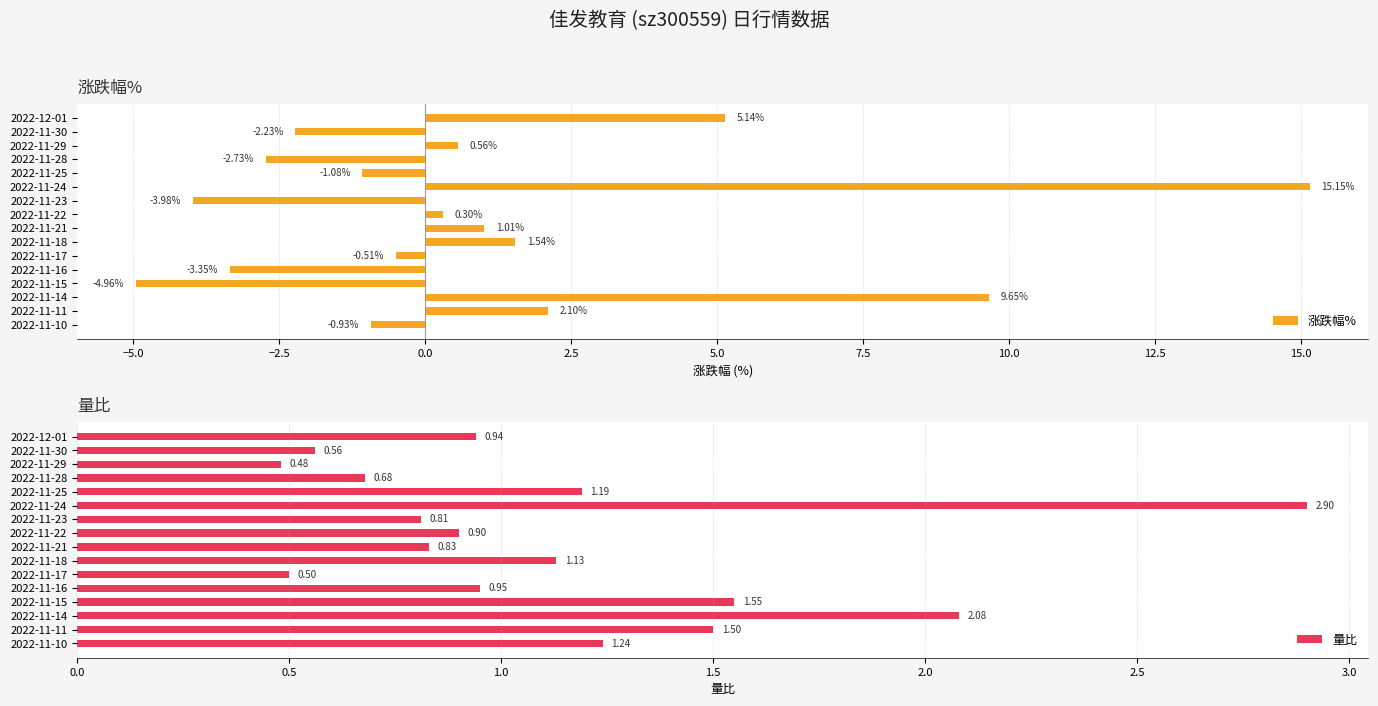

Rank the categories by 涨跌幅% value from highest to lowest.

2022-11-24, 2022-11-14, 2022-12-01, 2022-11-11, 2022-11-18, 2022-11-21, 2022-11-29, 2022-11-22, 2022-11-17, 2022-11-10, 2022-11-25, 2022-11-30, 2022-11-28, 2022-11-16, 2022-11-23, 2022-11-15